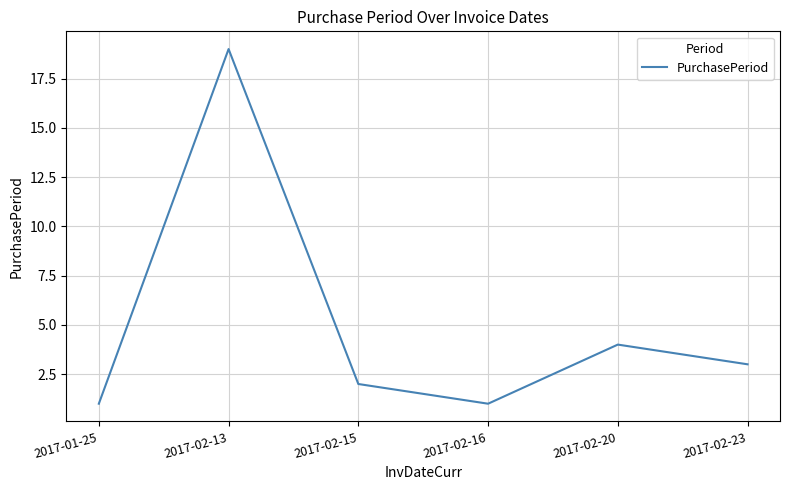

How many lines are shown in the chart?

1